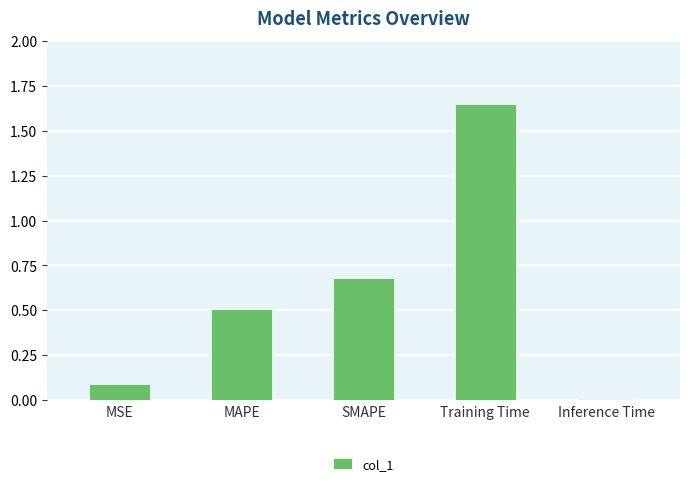

List the labels in order of value, smallest first.

Inference Time, MSE, MAPE, SMAPE, Training Time